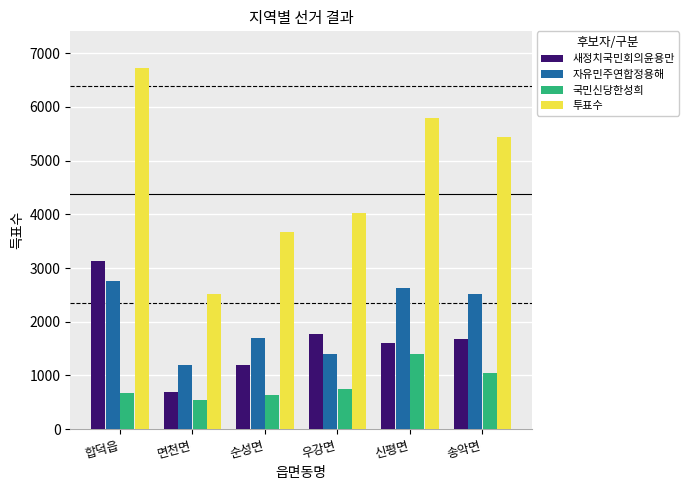

Which series has the largest range (max minus min)?

투표수